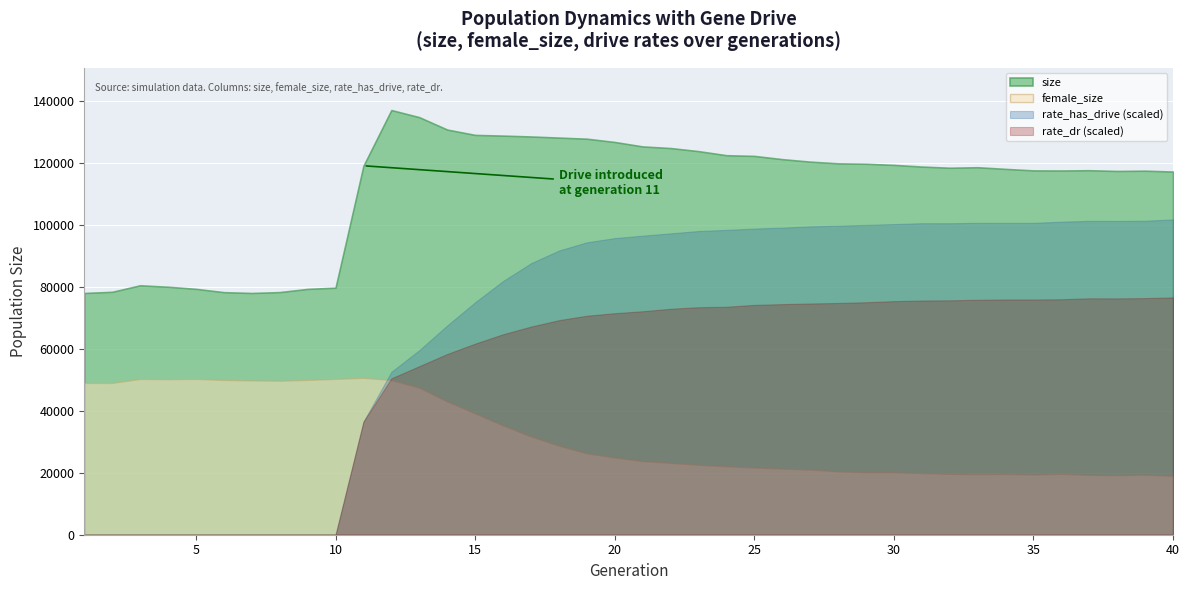

True or false: rate_has_drive and rate_dr intersect in this chart.

False